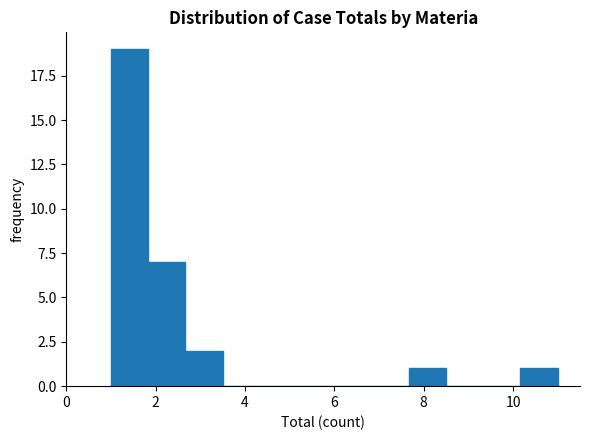

How tall is the bar that spans 1.0 to 1.8 on the x-axis? Neither the bar edges nor the heights are printed on the chart, so give them approximately, as read against the axes.

19